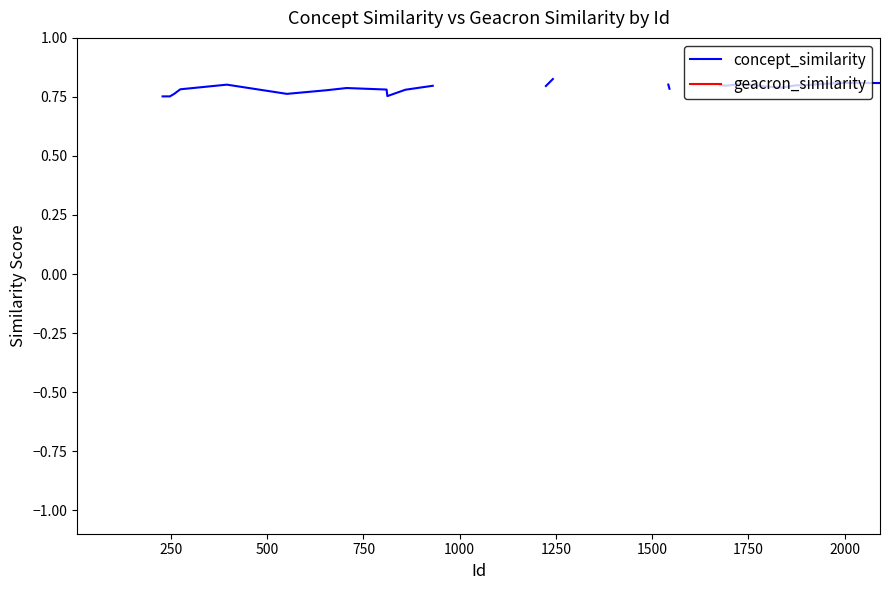

How many lines are shown in the chart?

2